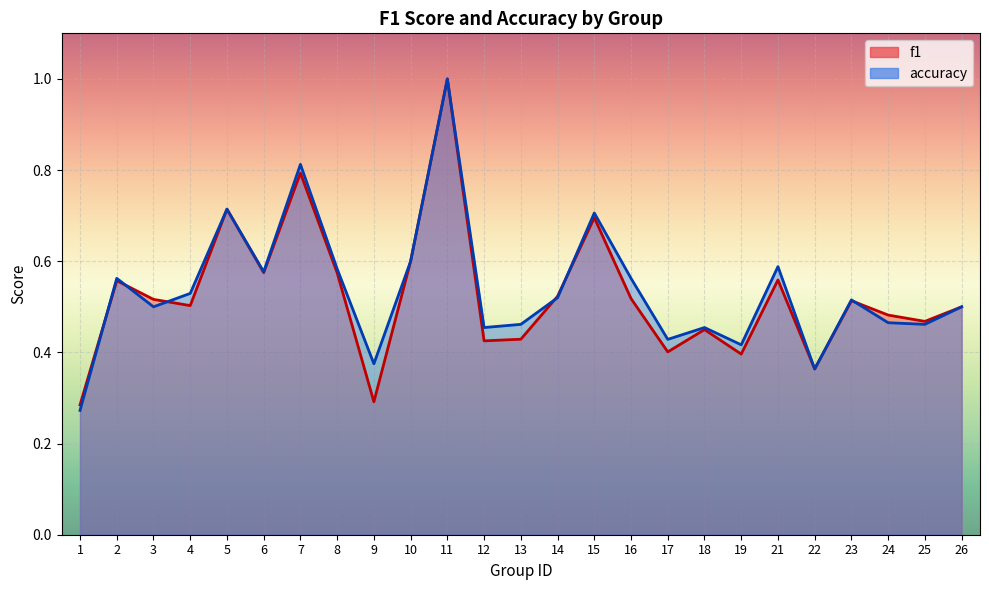

Is it true that accuracy equals 0.6 at 22?

False